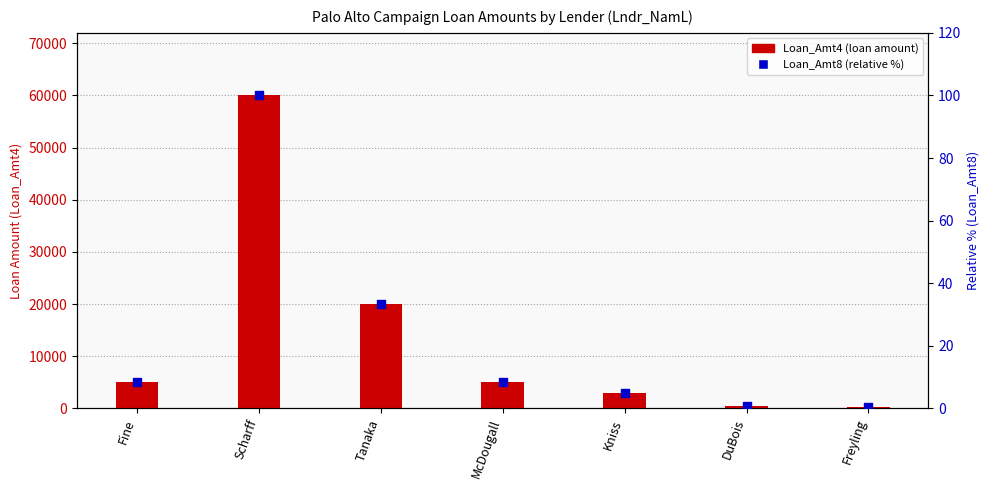

At which category is the sum across all series the highest?

Scharff